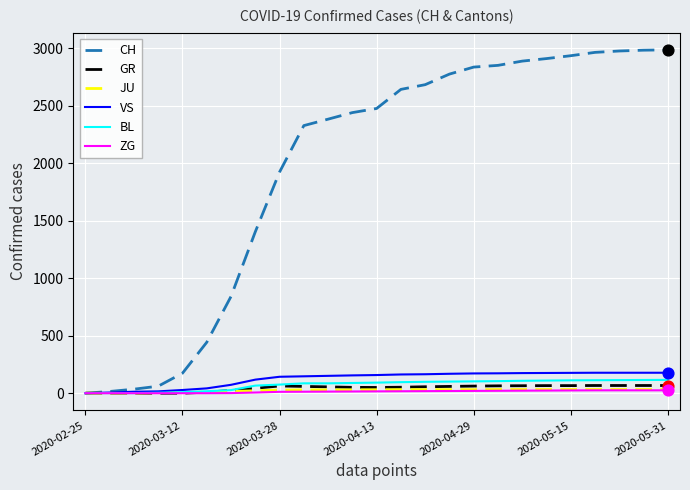

Which series has the largest total across all categories?

CH